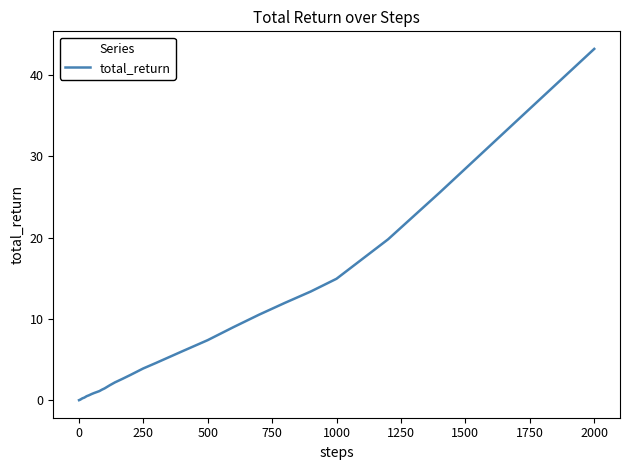

What is the maximum value shown in the chart?

43.2